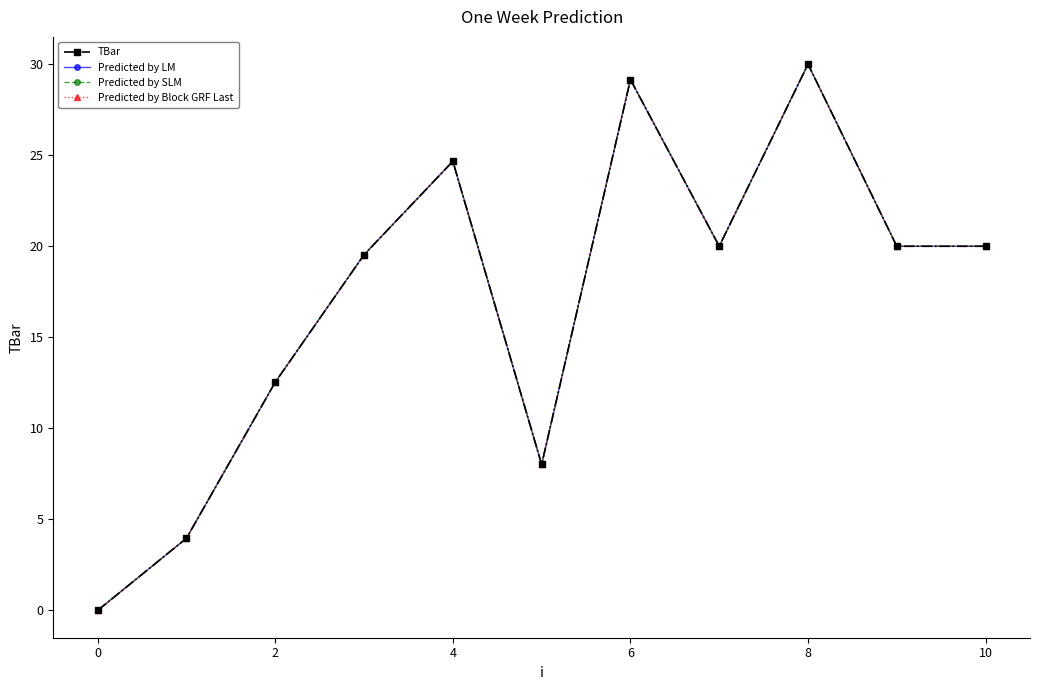

At which label is Predicted by SLM closest to 15?

2